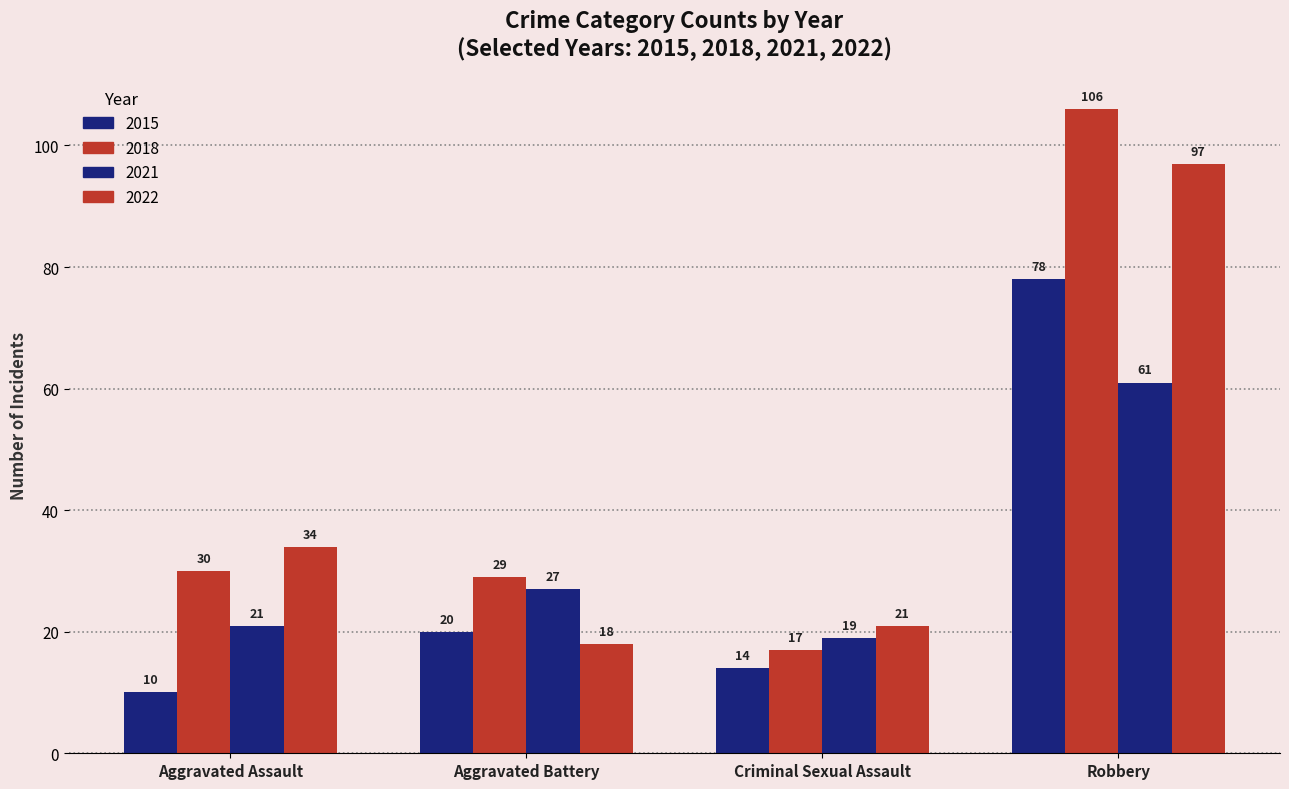

Count the number of categories in the chart.

4